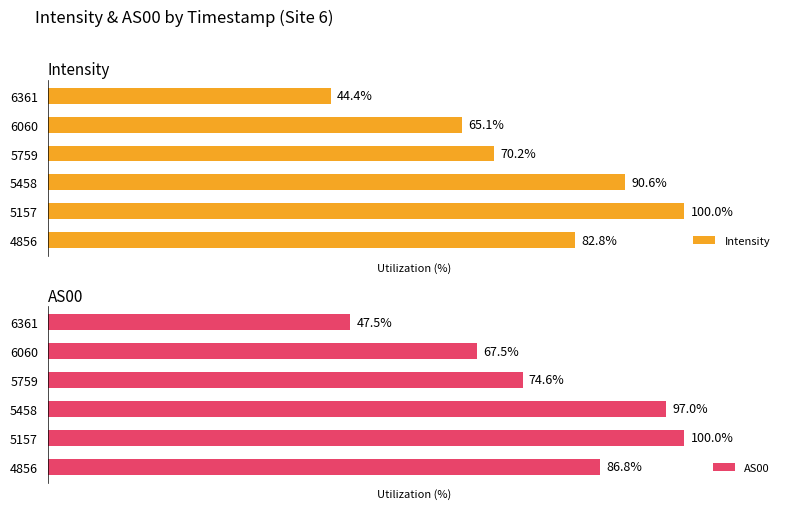

Reading left to right, what are all the values shown in this chart?

Intensity: 82.8	100.0	90.6	70.2	65.1	44.4
AS00: 86.8	100.0	97.0	74.6	67.5	47.5